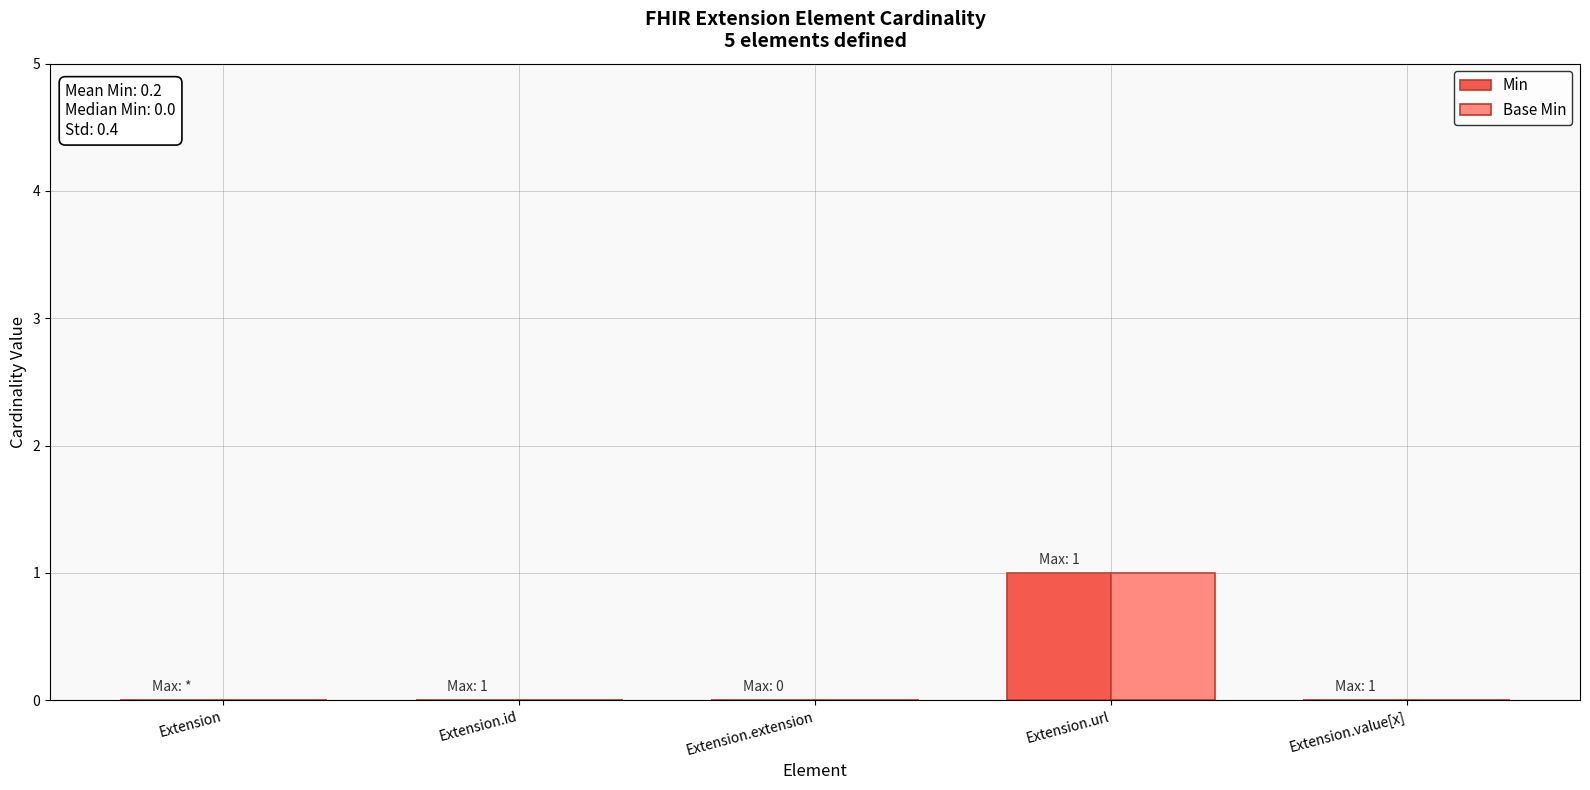

The Base Min series shows 0 at Extension.value[x]. True or false?

True